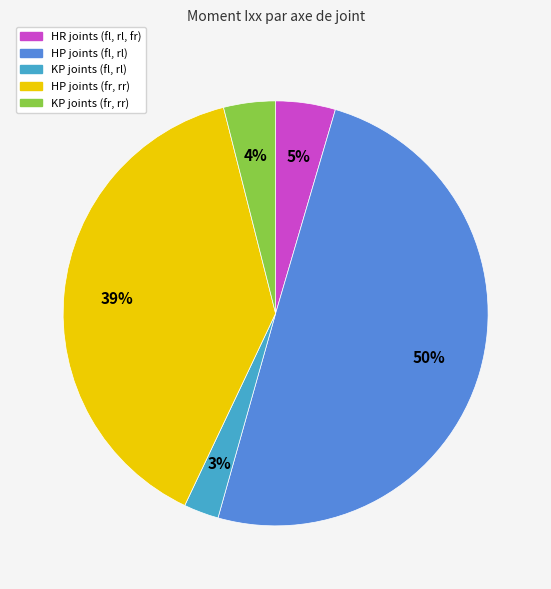

How many segments does this pie chart have?

5